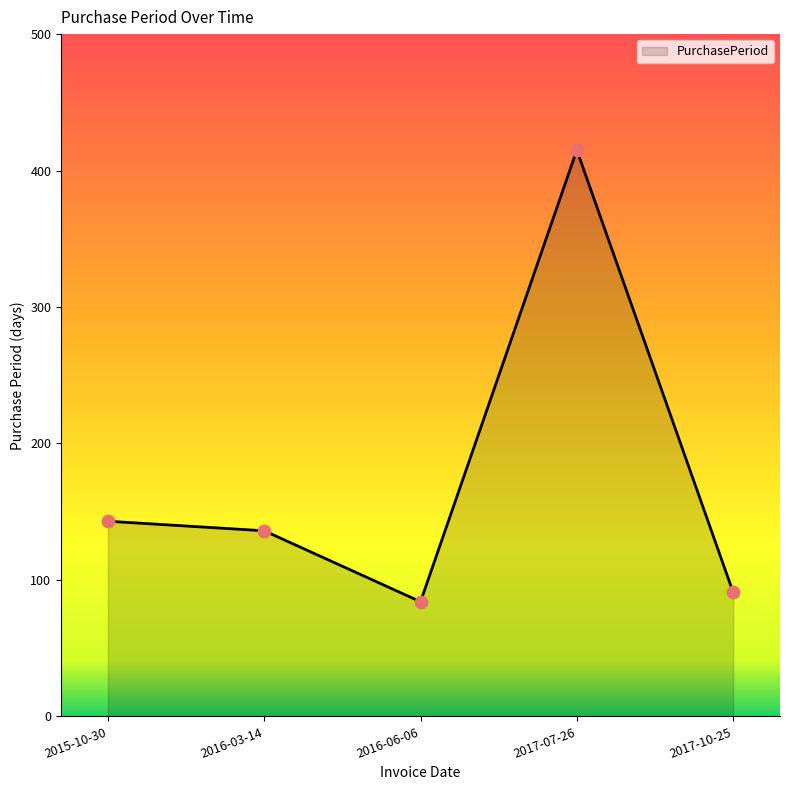

What is the change in value from 2016-03-14 to 2016-06-06?

-52